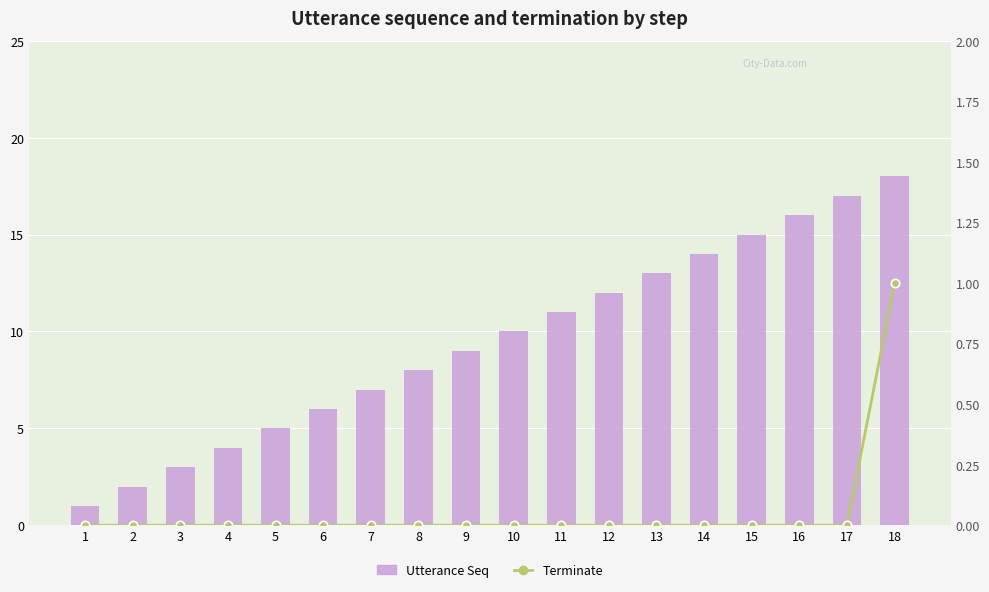

The value of Terminate at 3 is -1. True or false?

False